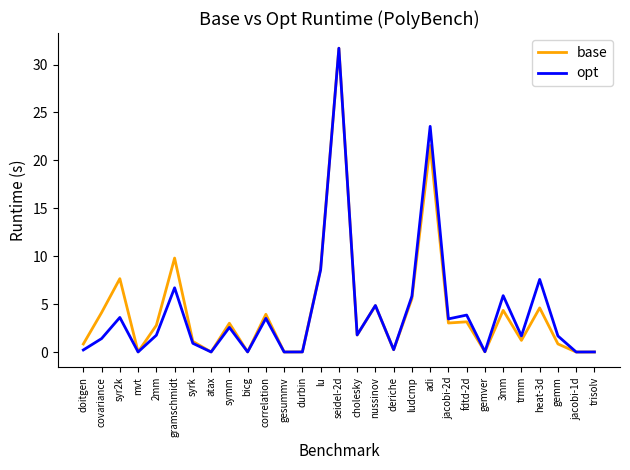

Does the chart have visible grid lines?

No